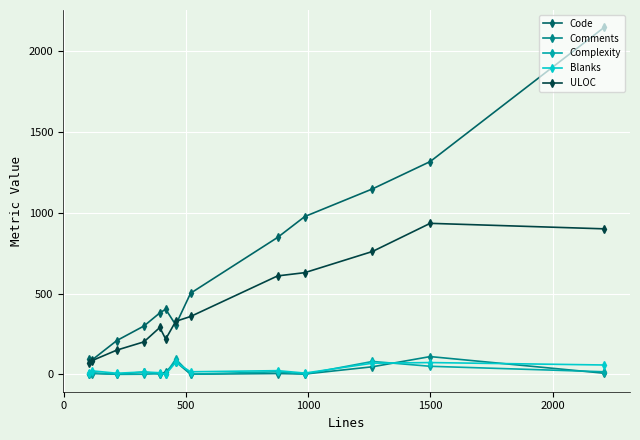

Which series has the largest range (max minus min)?

Code